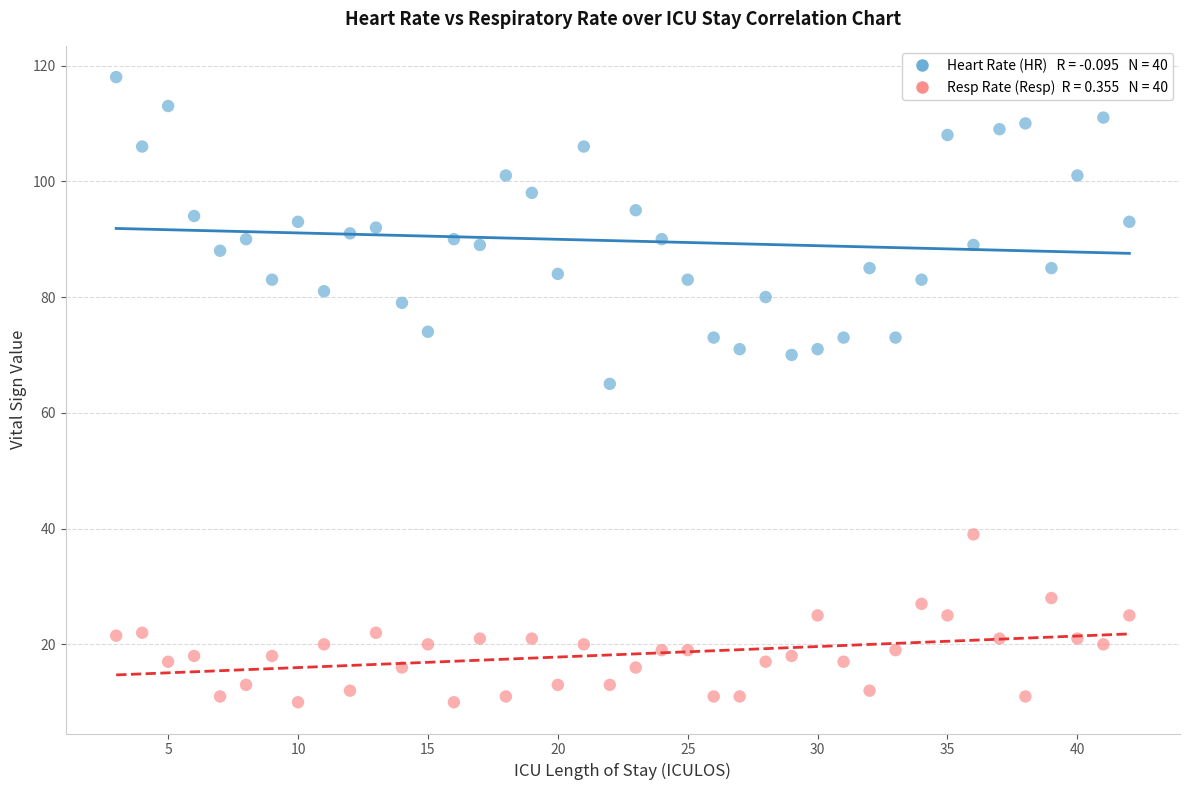

Across all data points, what is the range of Y values (max minus min)?

108.0